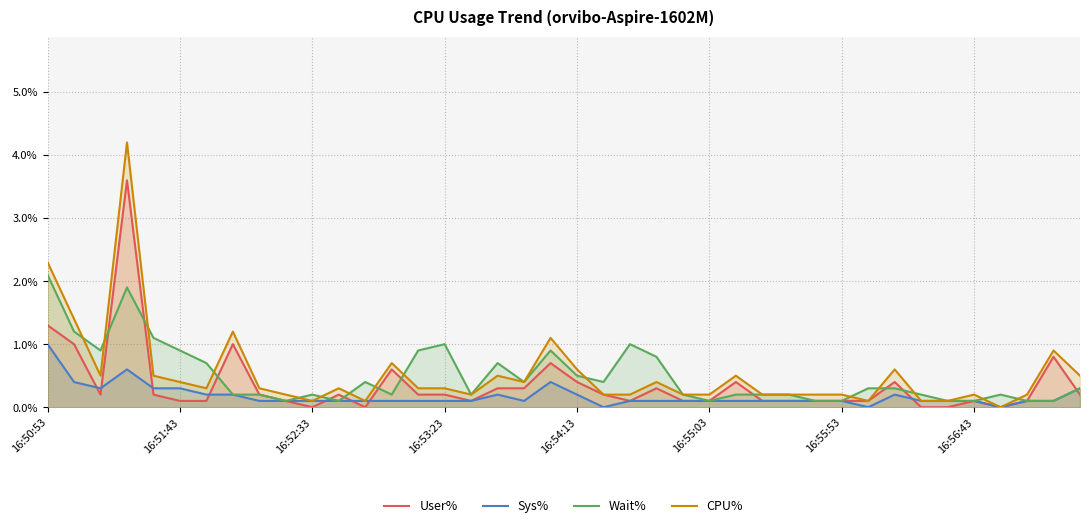

At 16:51:43, list the series in order from smallest to largest.

User%, Sys%, CPU%, Wait%